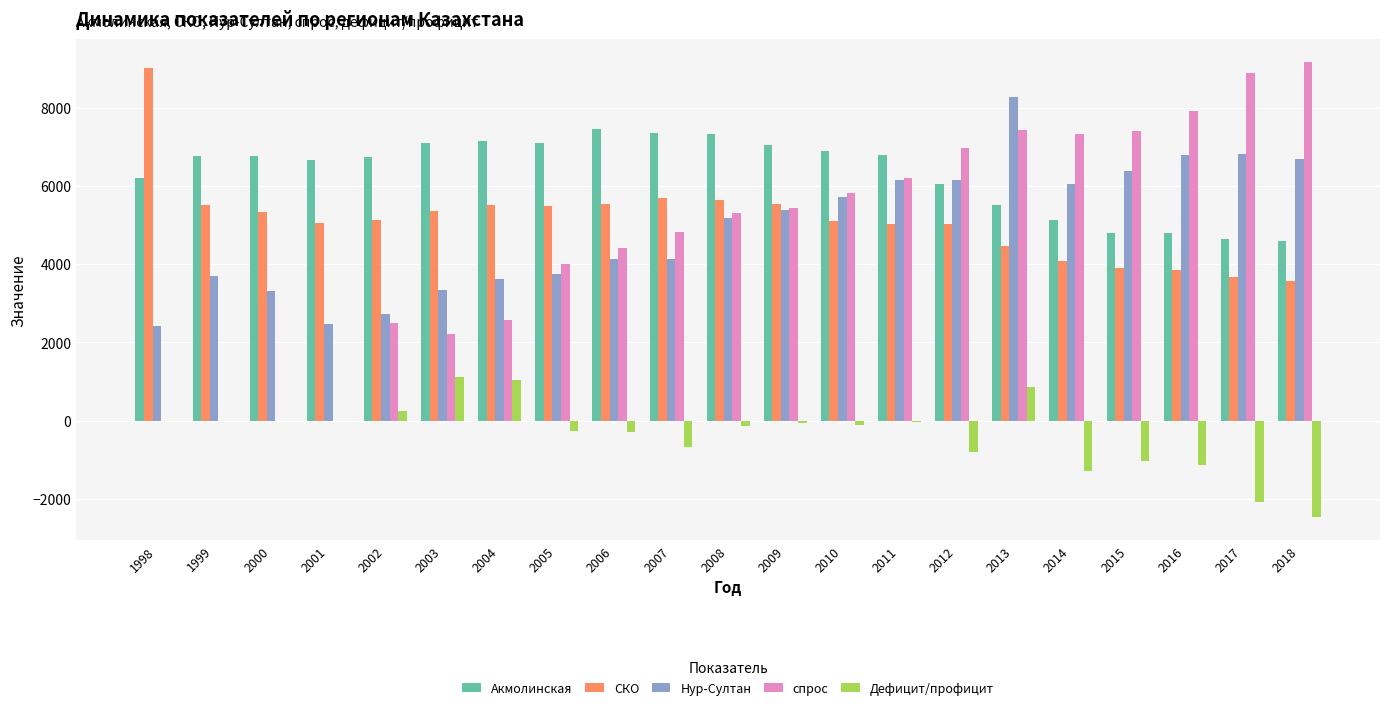

Count the number of data series in this chart.

5